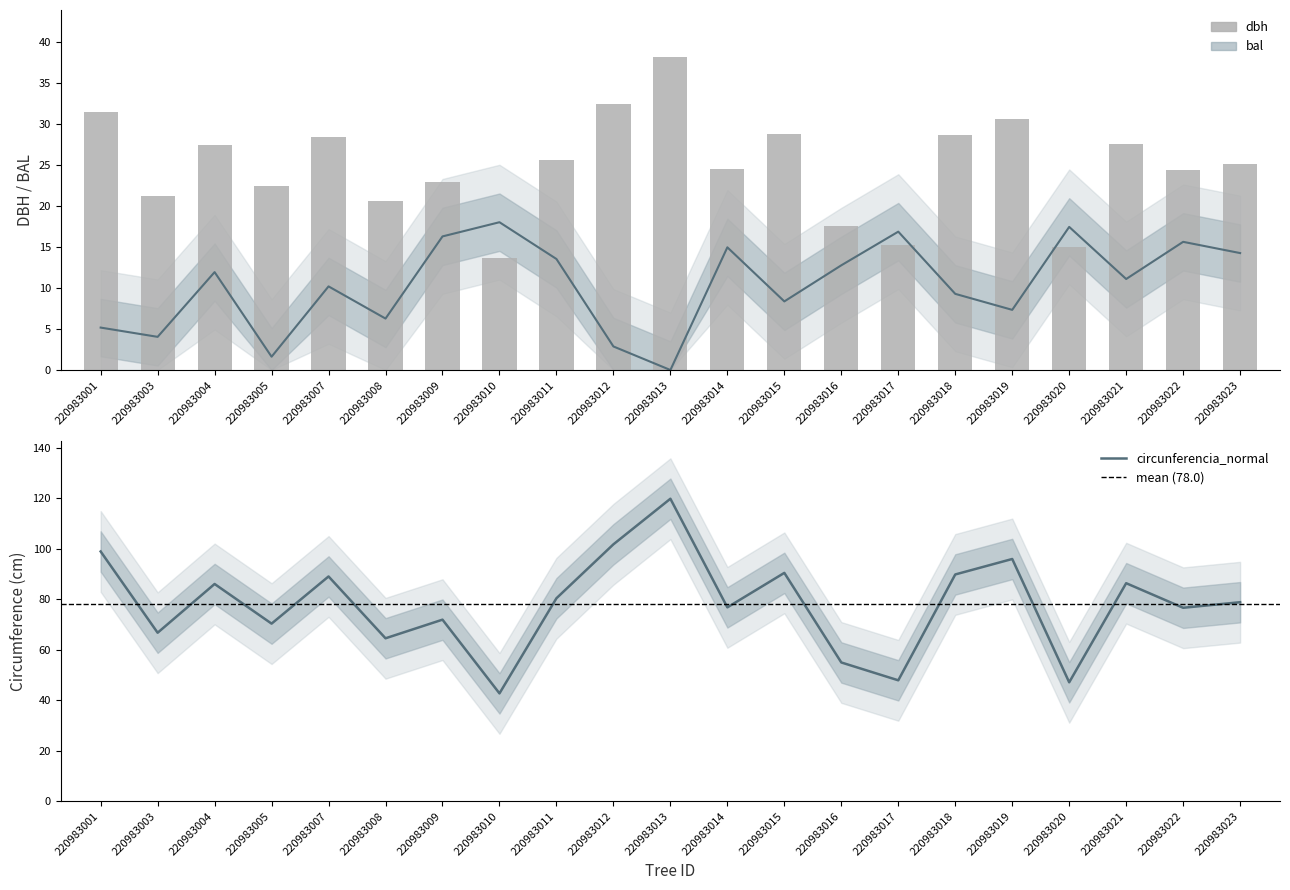

Rank the categories by bal value from lowest to highest.

220983013, 220983005, 220983012, 220983003, 220983001, 220983008, 220983019, 220983015, 220983018, 220983007, 220983021, 220983004, 220983016, 220983011, 220983023, 220983014, 220983022, 220983009, 220983017, 220983020, 220983010